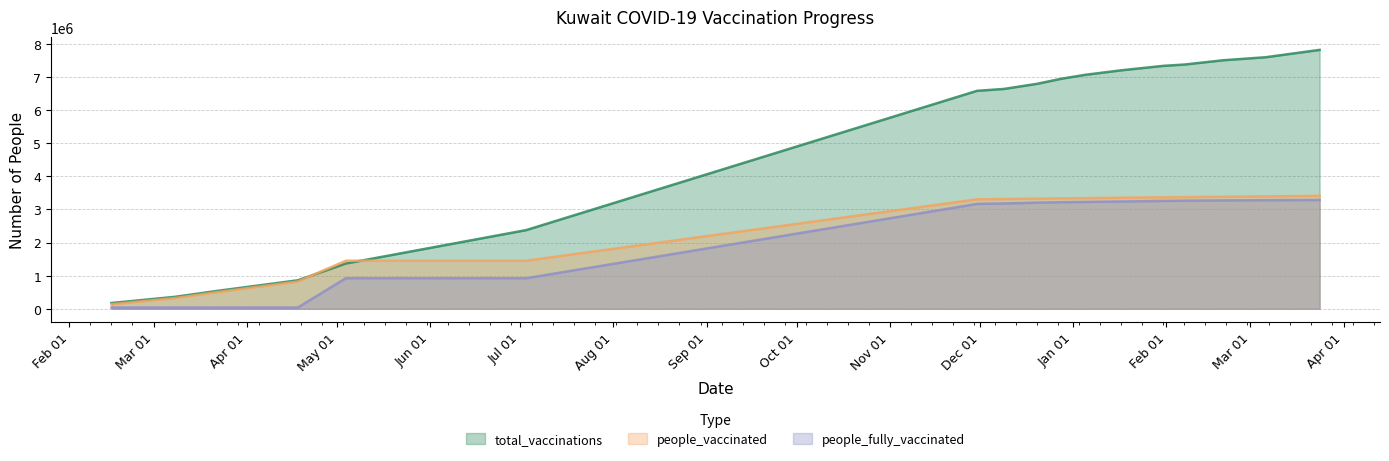

Which series has the widest spread of values?

total_vaccinations